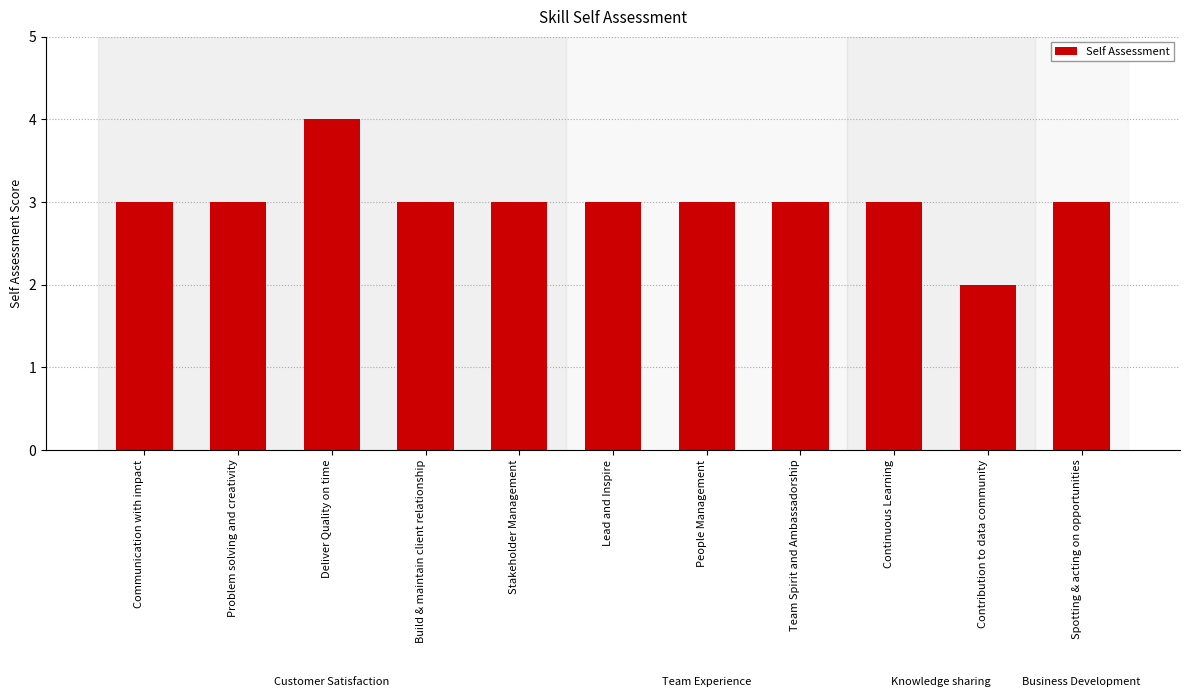

What is the value of the 7th bar from the left?

3